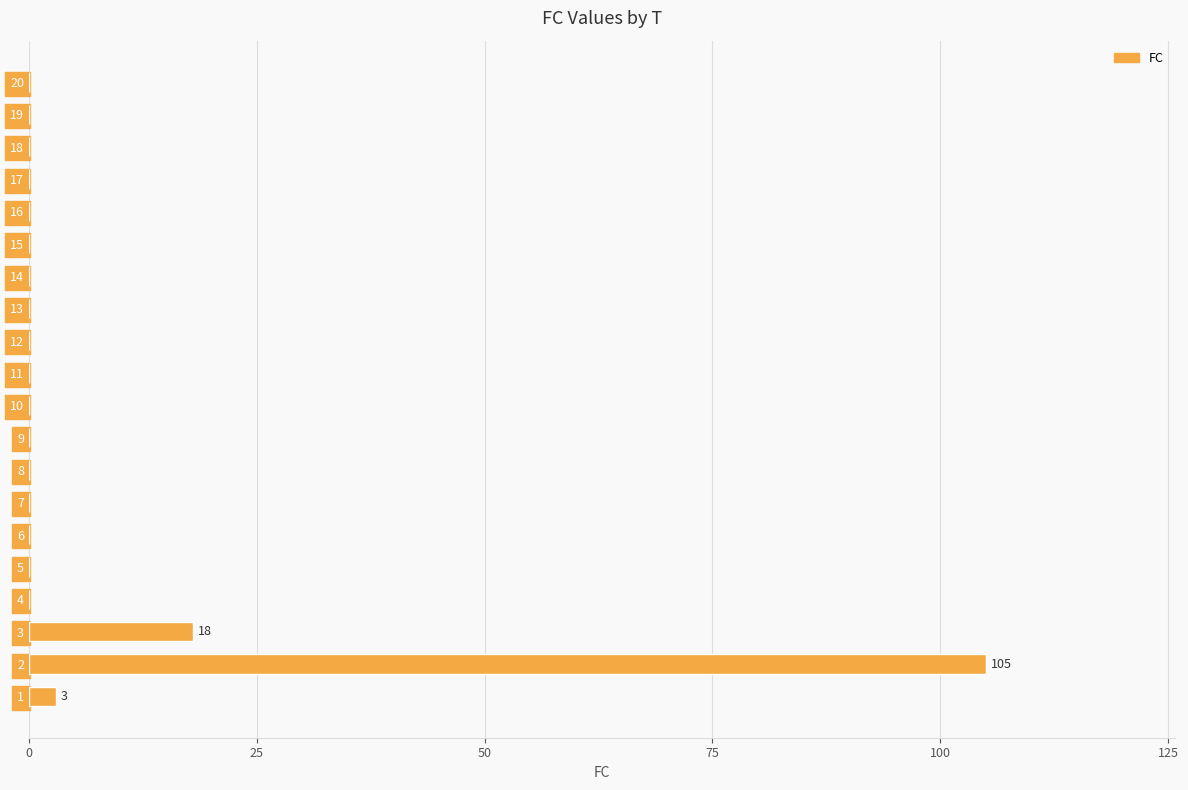

Count the number of categories in the chart.

20